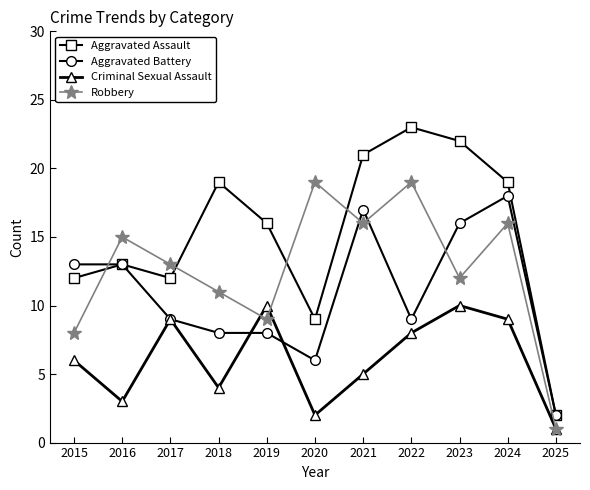

The value of Robbery at 2022 is 19. True or false?

True